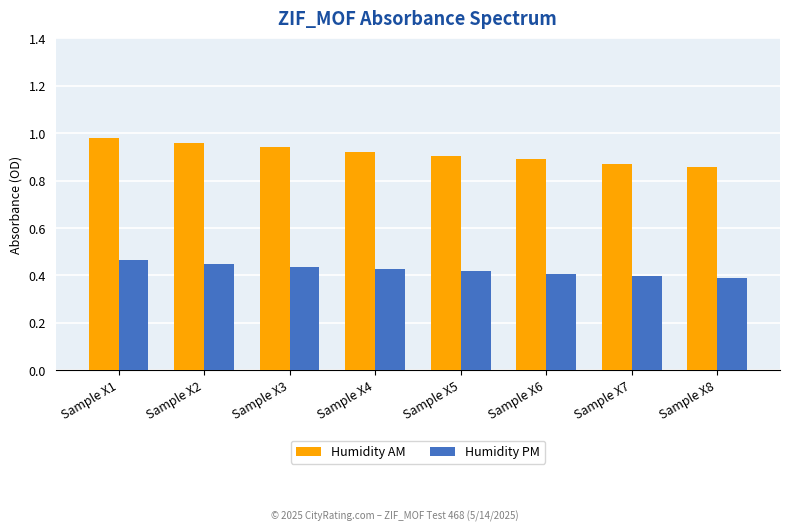

Which label corresponds to the largest value in the chart?

Sample X1